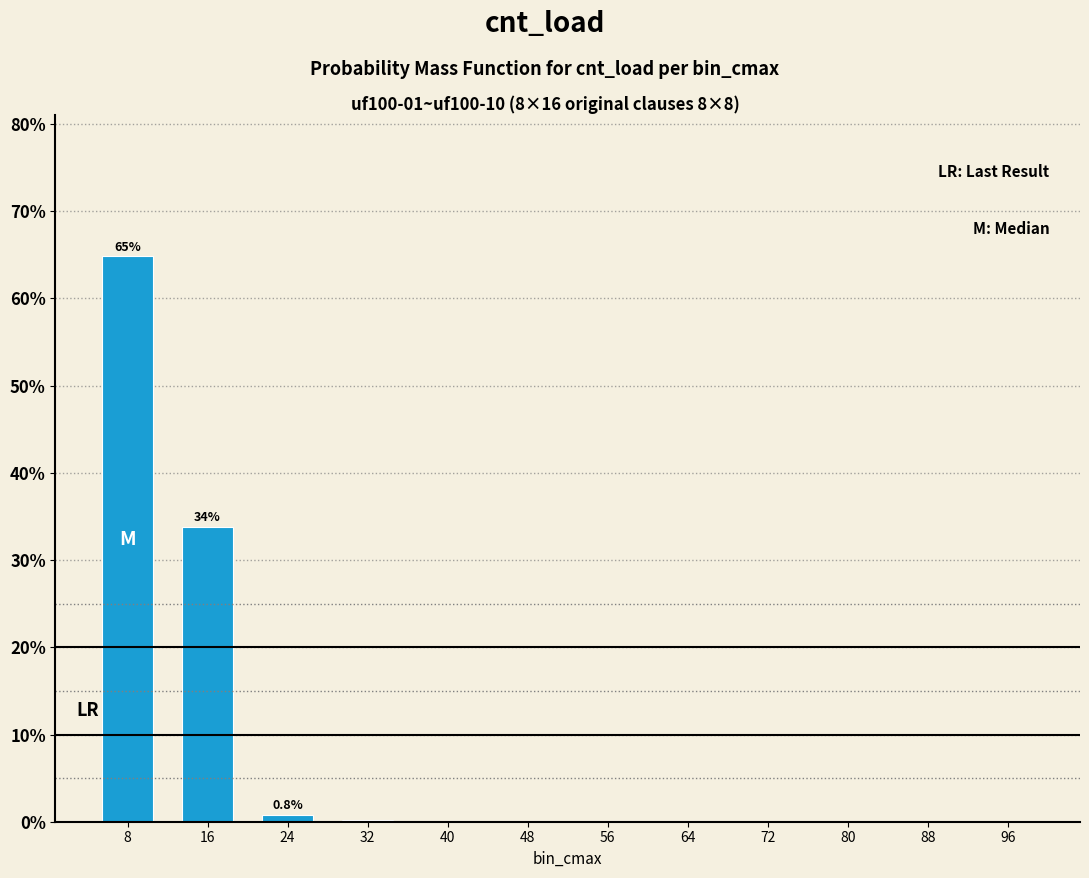

What is the greatest value displayed?

64.8